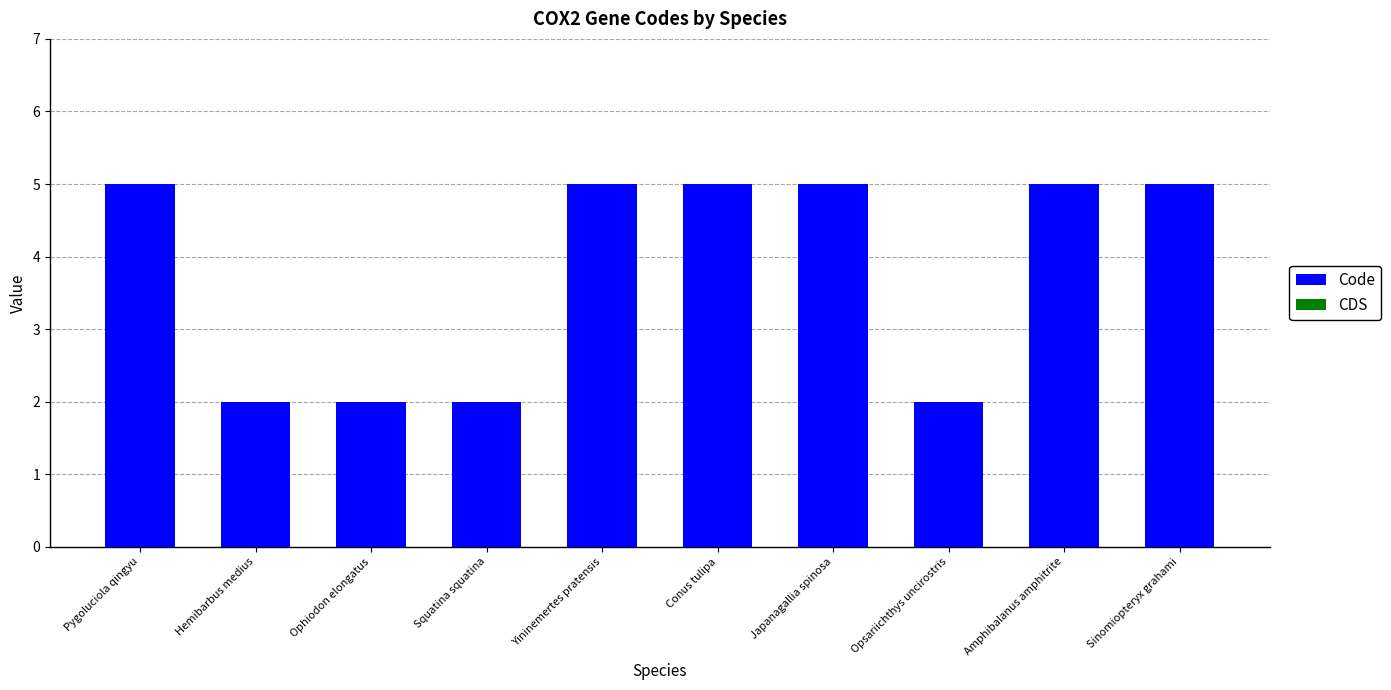

What is the maximum value shown in the chart?

5